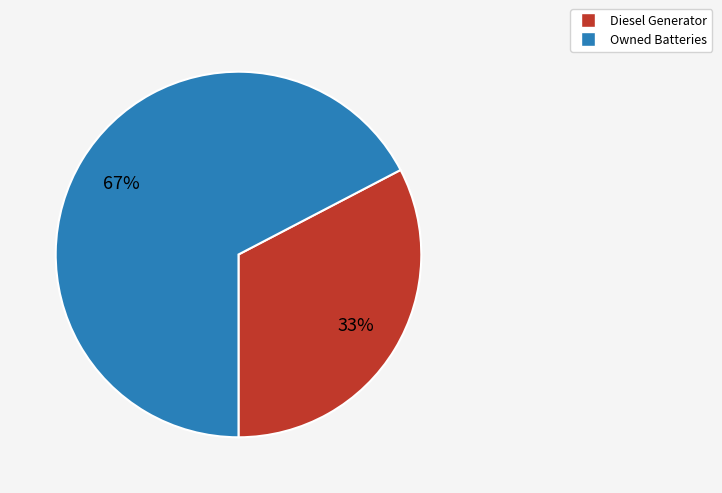

Is there any slice that represents more than half of the pie?

Yes